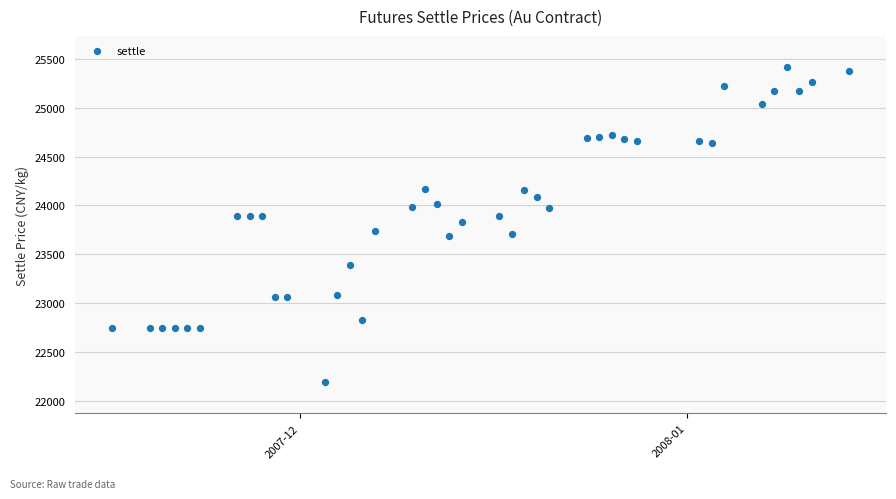

What is the range of X values (max minus min)?

59